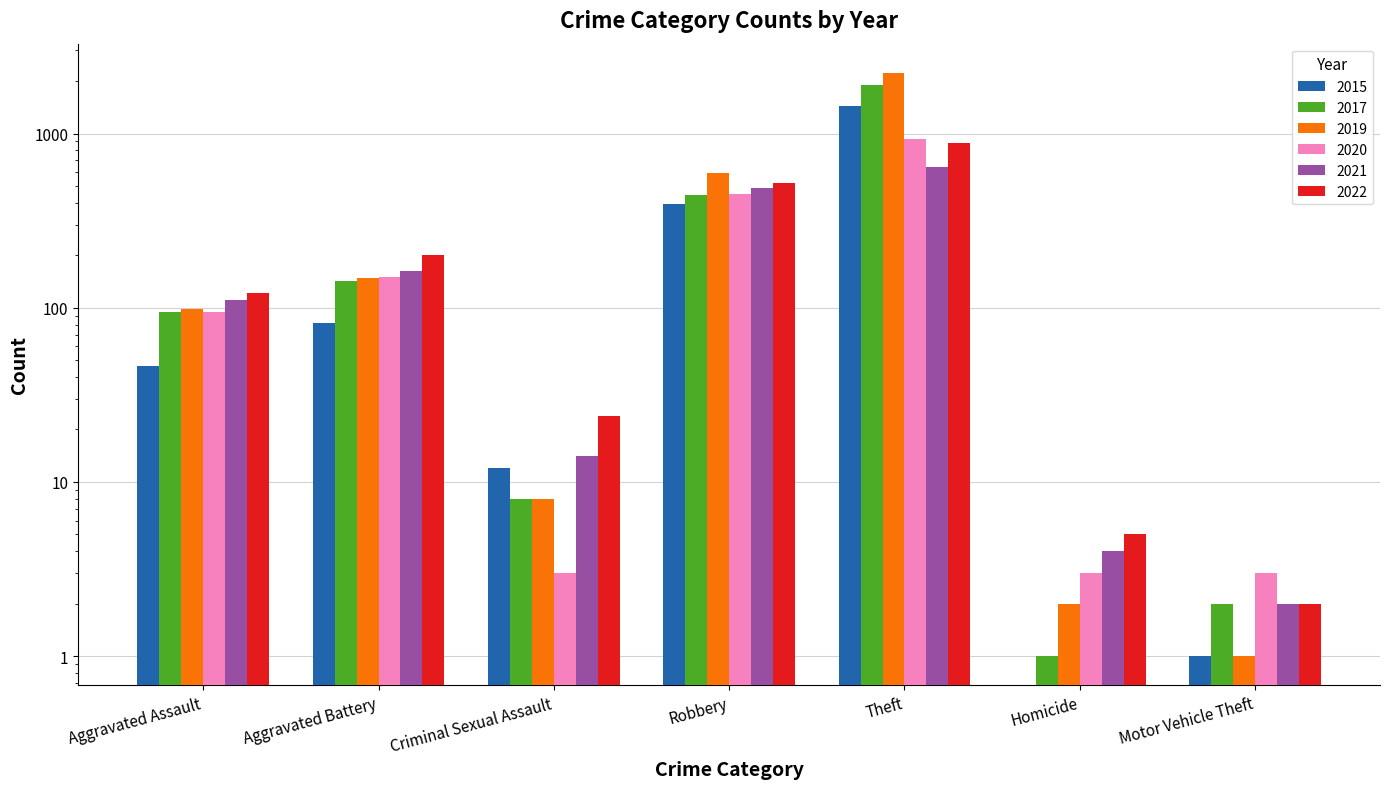

At which label is 2022 closest to 441?

Robbery